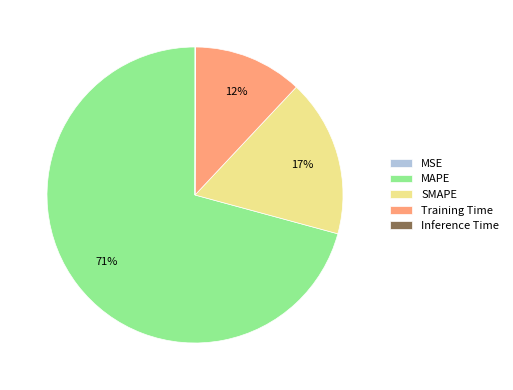

Which slice represents more than half of the pie?

MAPE